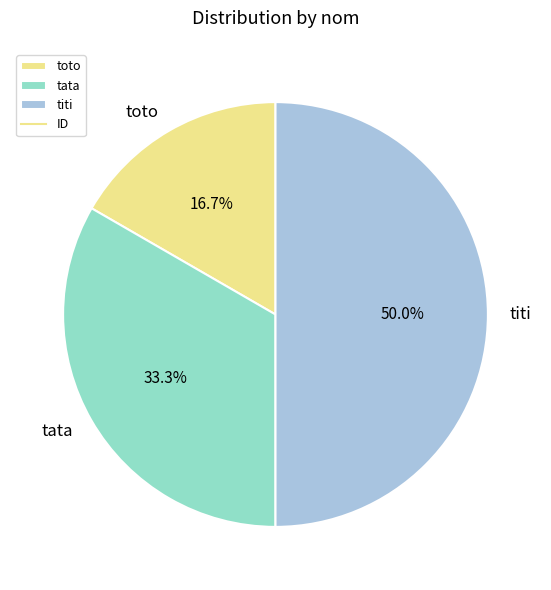

What is the smallest slice in the pie chart?

toto